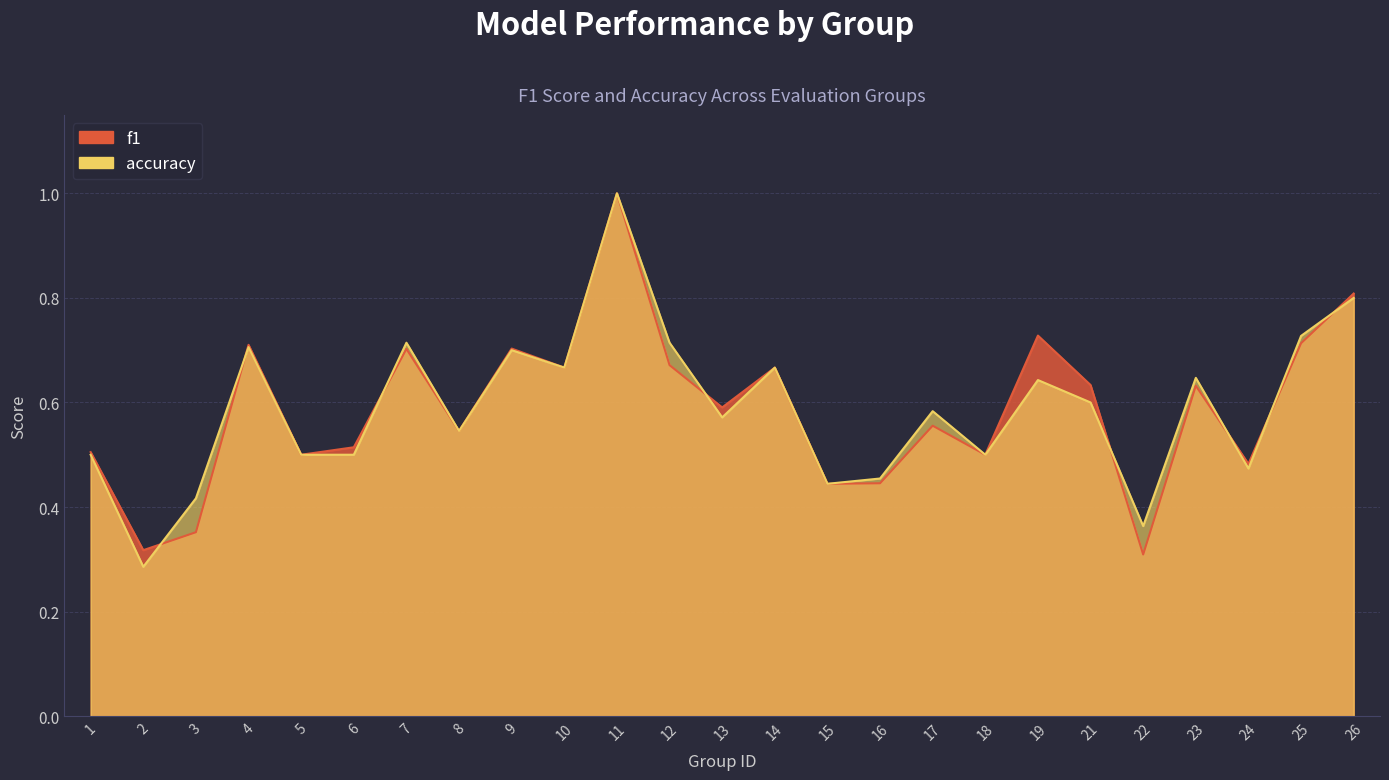

Count the number of categories in the chart.

25